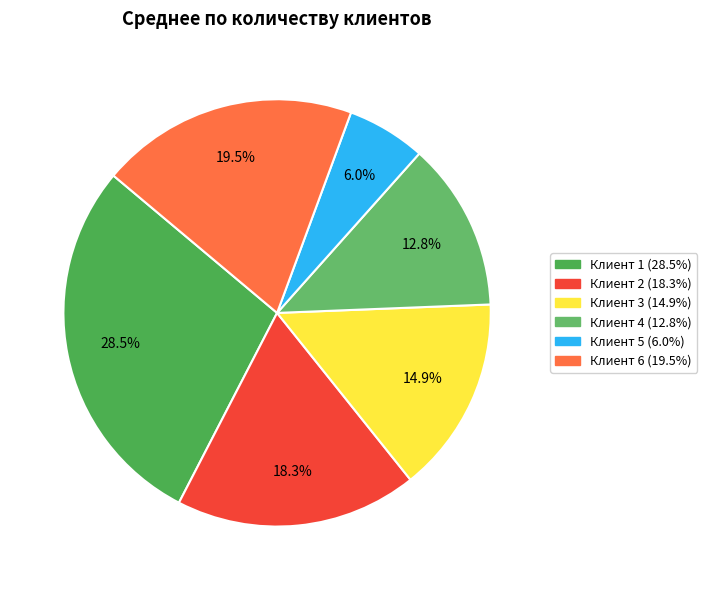

How many slices are in this pie chart?

6